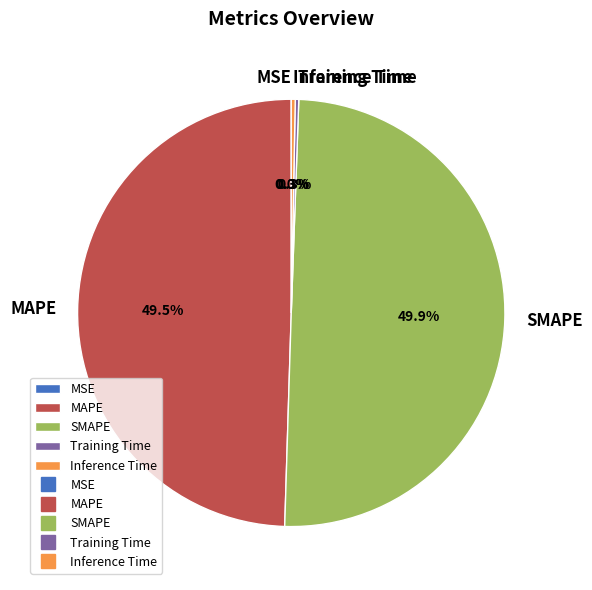

Between Inference Time and SMAPE, which is larger?

SMAPE